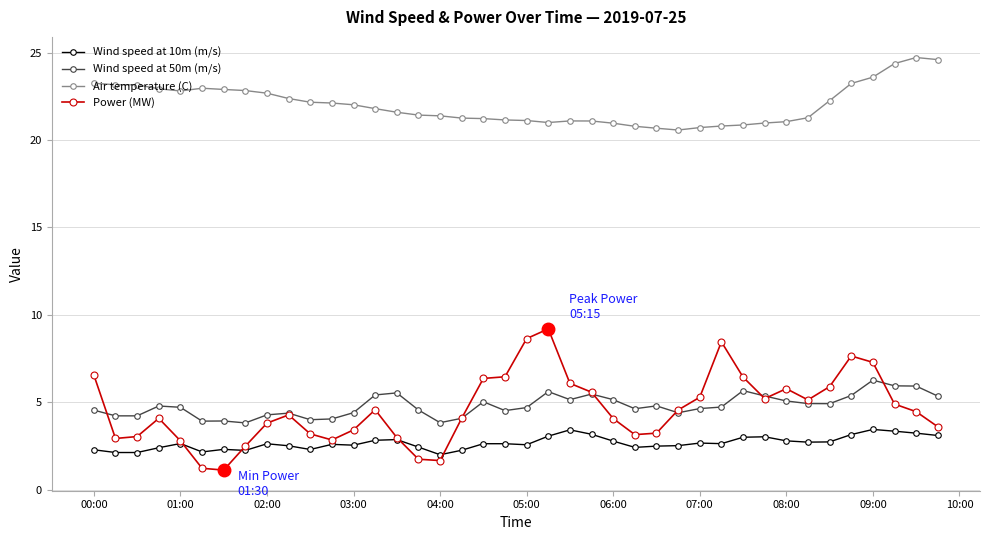

What is the average value of the Power (MW) series?

4.6